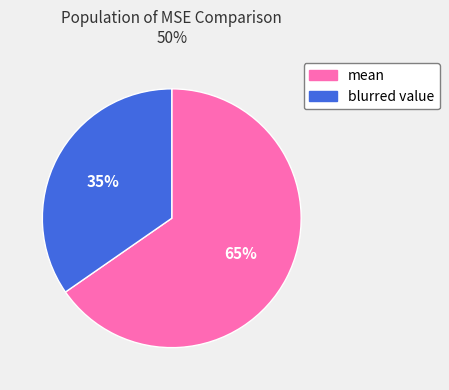

To the nearest percent, what percentage of the pie is mean?

65%